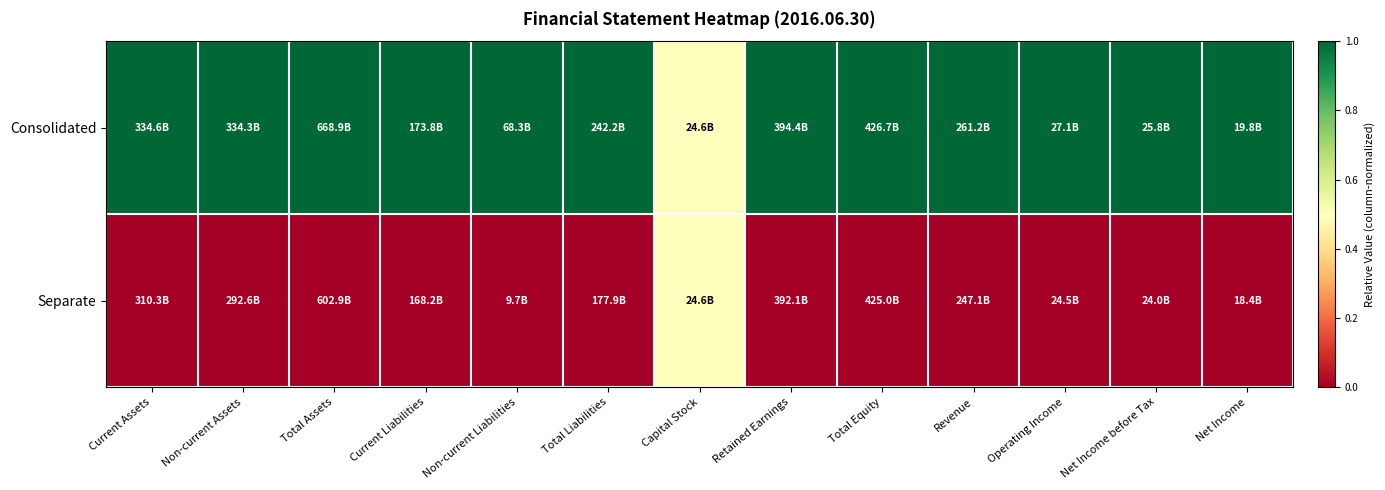

Count the number of data series in this chart.

2